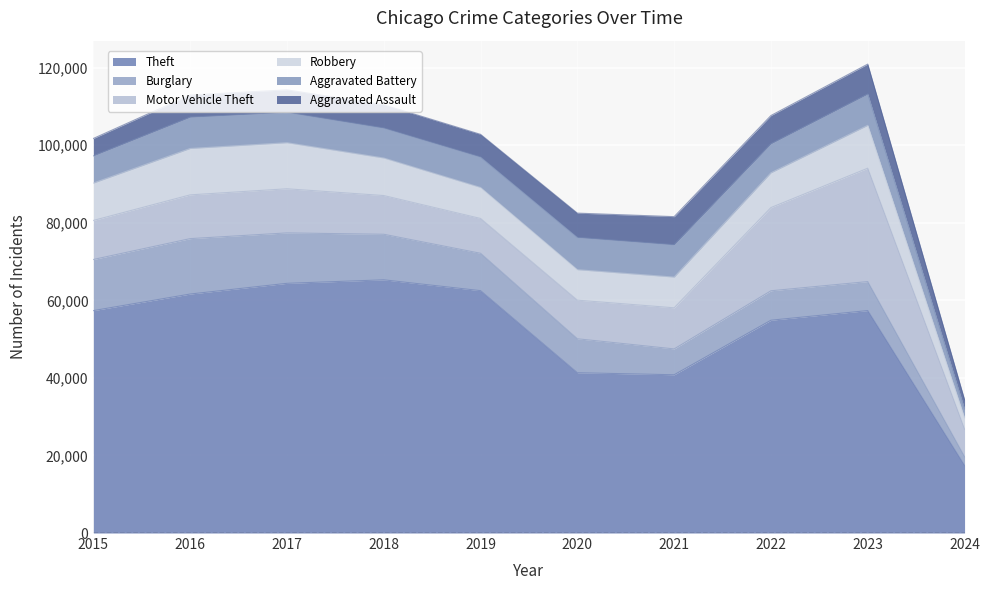

Where is the first local minimum for Motor Vehicle Theft?

2019